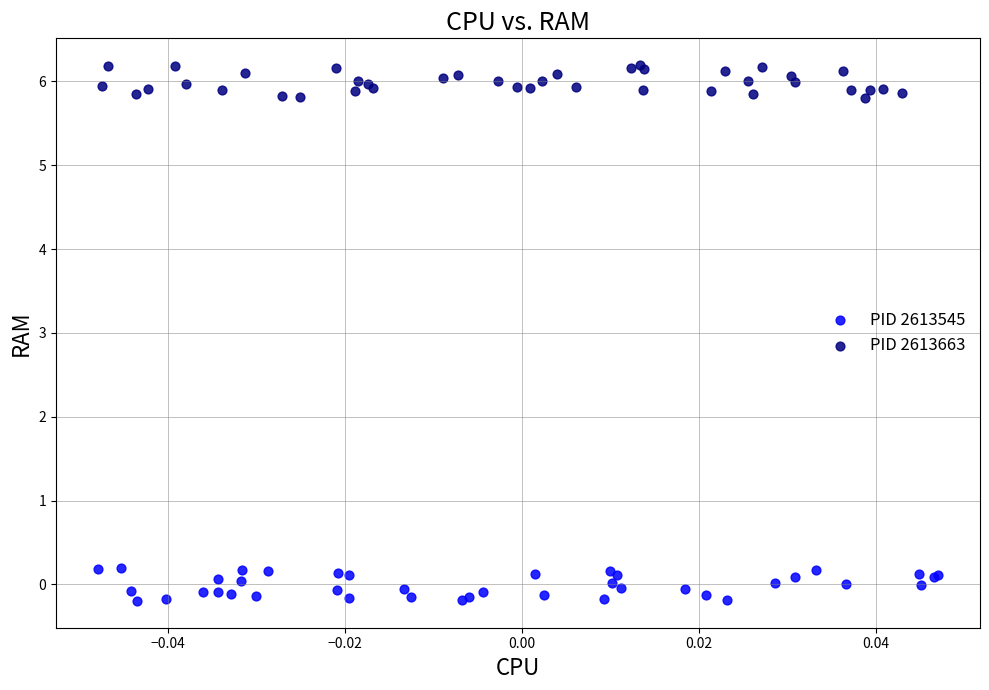

Which series contains the highest Y value?

PID 2613663